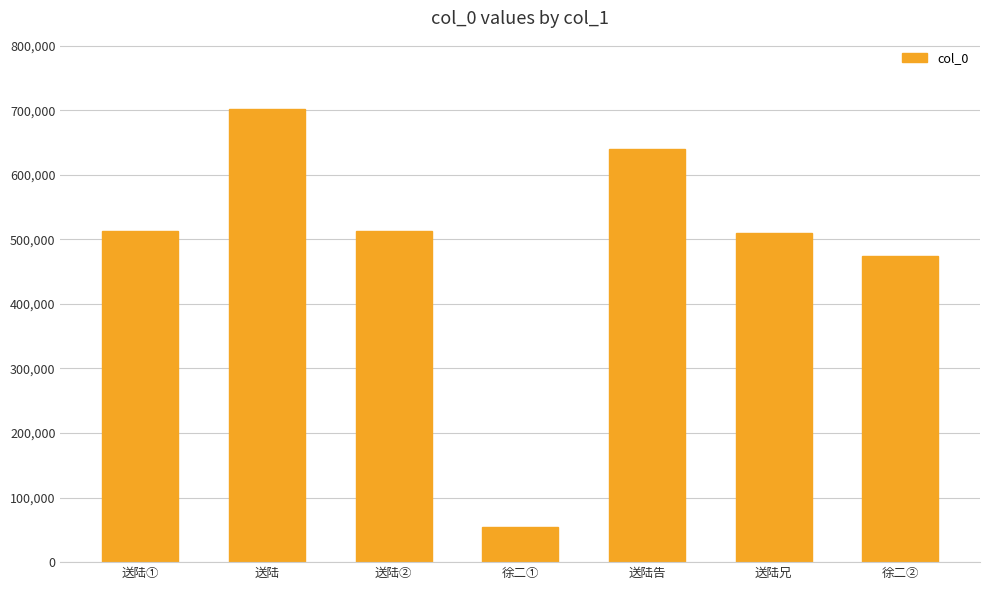

Which label corresponds to the smallest value in the chart?

徐二①